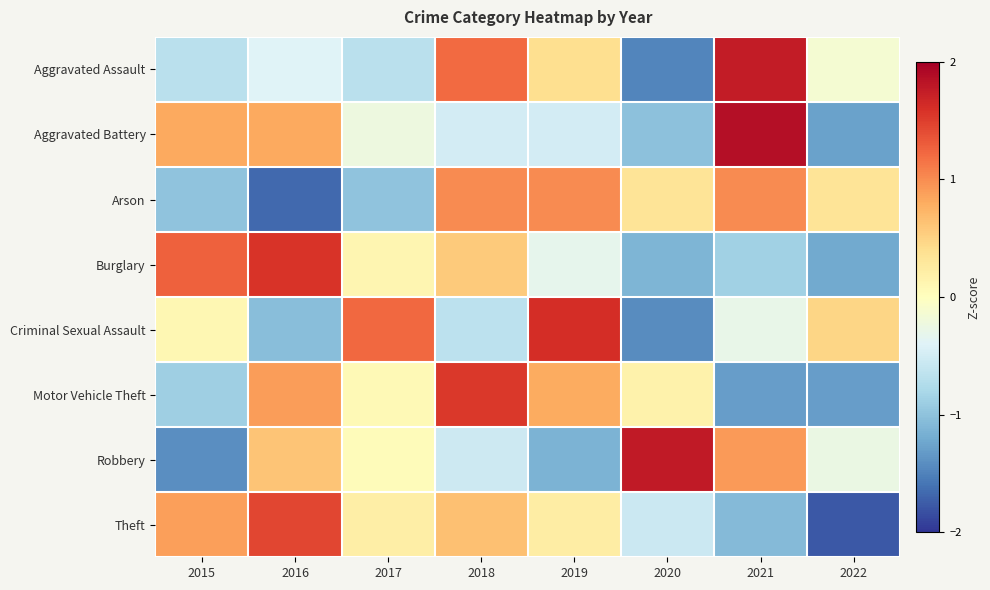

At which category is the sum across all series the highest?

2018